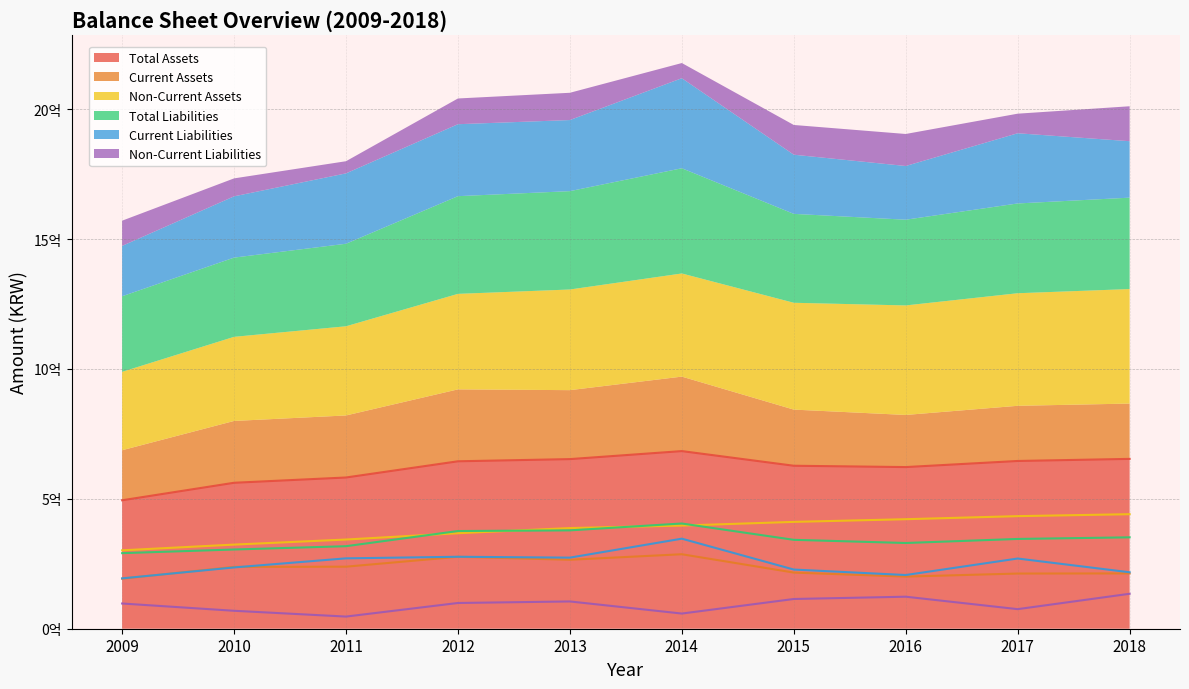

True or false: Non-Current Assets and Current Assets cross at least once.

False